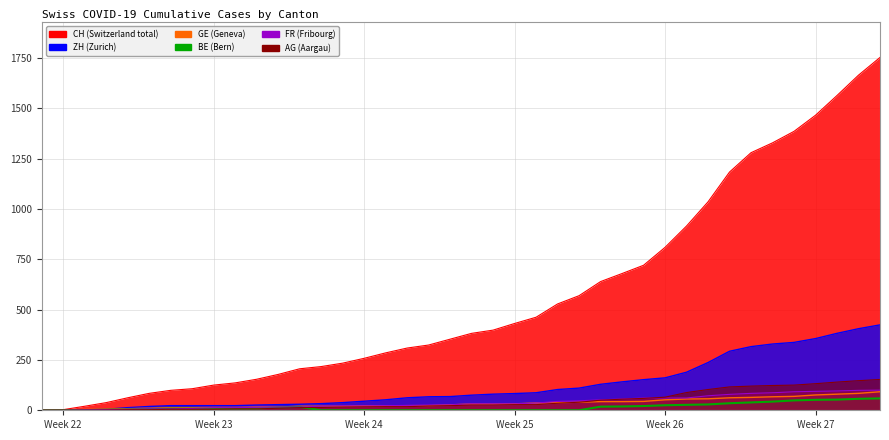

Reading right to left, extract all data points from this chart.

CH: 1752	1664	1563	1465	1385	1328	1279	1183	1035	915	809	720	679	639	569	528	462	431	398	382	353	324	309	285	258	234	217	206	178	154	136	125	107	99	84	62	38	20	3	0
FR: 100	99	96	94	92	87	84	79	72	61	61	61	56	52	47	44	36	32	32	32	27	26	24	23	22	22	20	16	16	15	13	13	9	7	7	5	3	2	0	0
BE: 59	57	53	52	49	43	39	35	29	27	25	21	19	18	0	0	0	0	0	0	0	0	0	0	0	0	0	17	14	9	9	8	8	8	6	4	2	1	0	0
GE: 92	84	80	76	69	67	64	62	57	56	52	44	43	43	40	38	36	32	31	31	27	23	23	22	22	20	20	20	16	16	14	14	13	13	10	8	6	4	1	0
AG: 153	147	140	132	125	123	120	116	103	88	65	59	55	50	40	35	28	28	26	26	23	21	18	18	17	16	14	13	10	7	7	5	5	5	3	3	1	0	0	0
ZH: 424	405	382	356	337	329	316	293	237	189	161	152	141	129	110	103	87	83	80	75	68	67	62	52	45	38	33	30	28	26	23	23	23	23	19	13	5	2	0	0